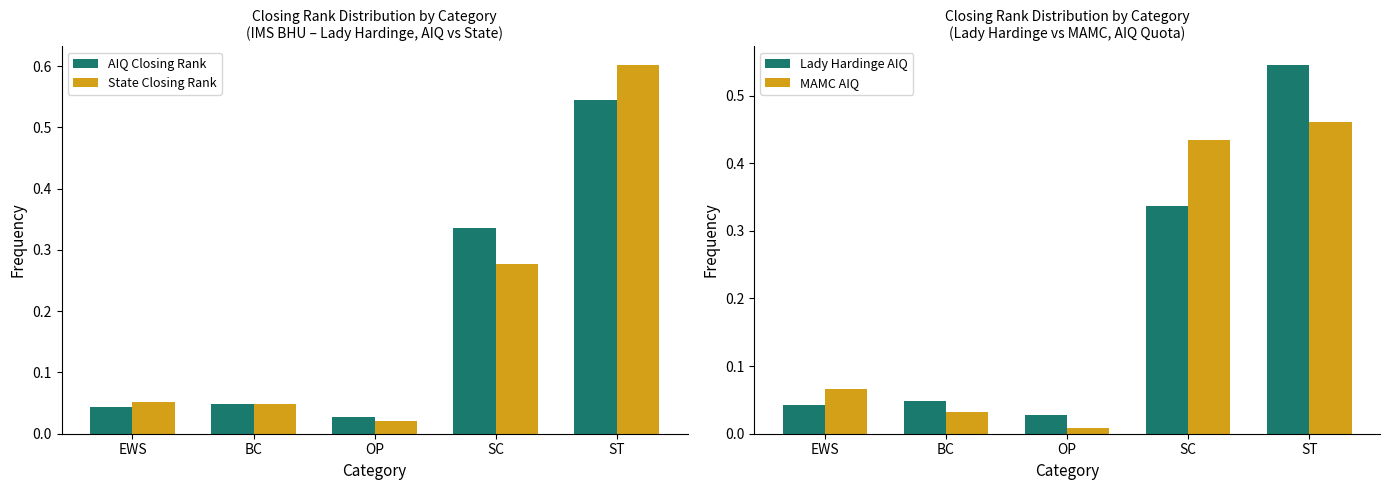

Which label corresponds to the smallest value in the chart?

OP